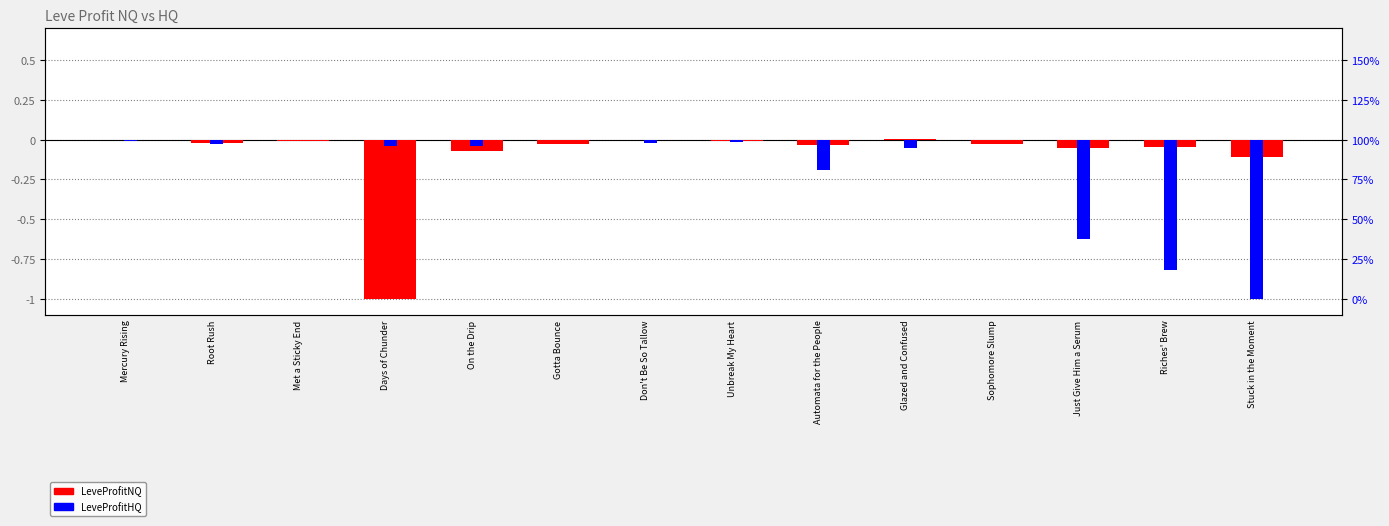

At which label does LeveProfitNQ reach its minimum?

Days of Chunder